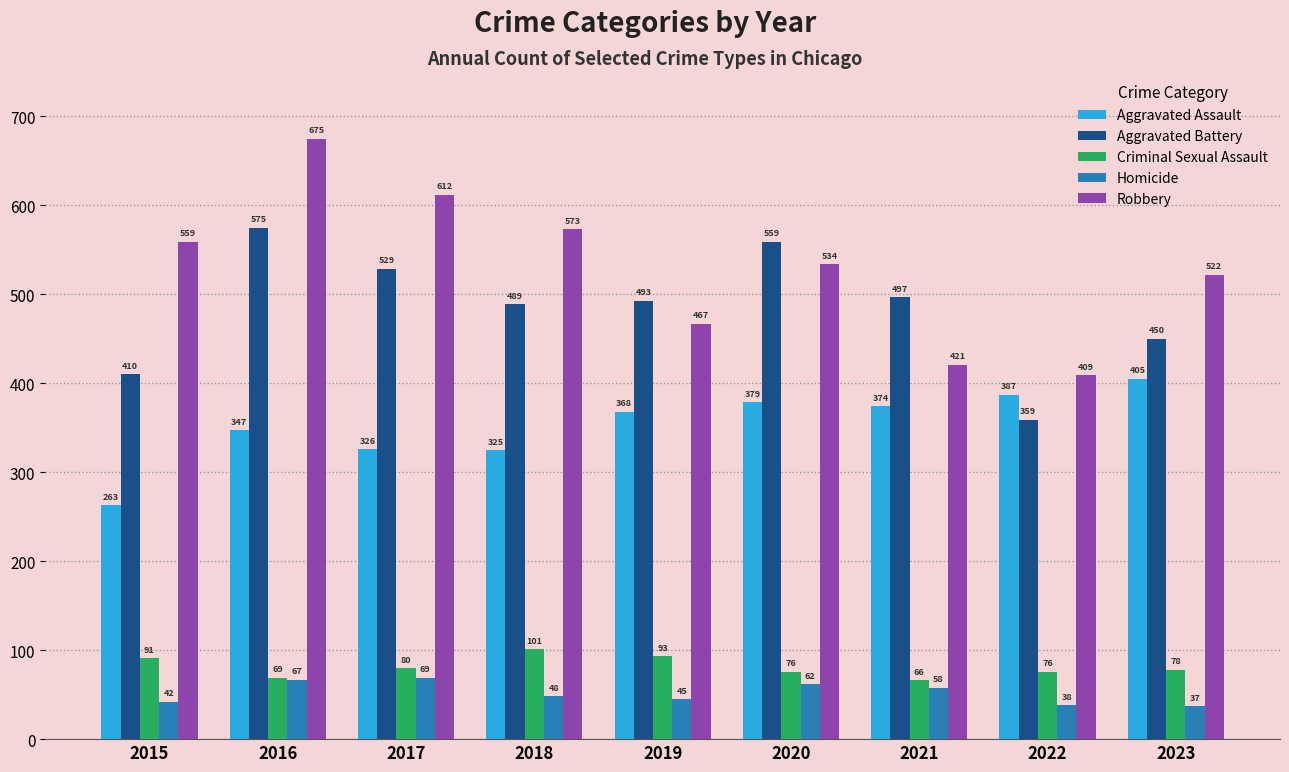

What is the difference between the maximum and minimum values in the Robbery series?

266